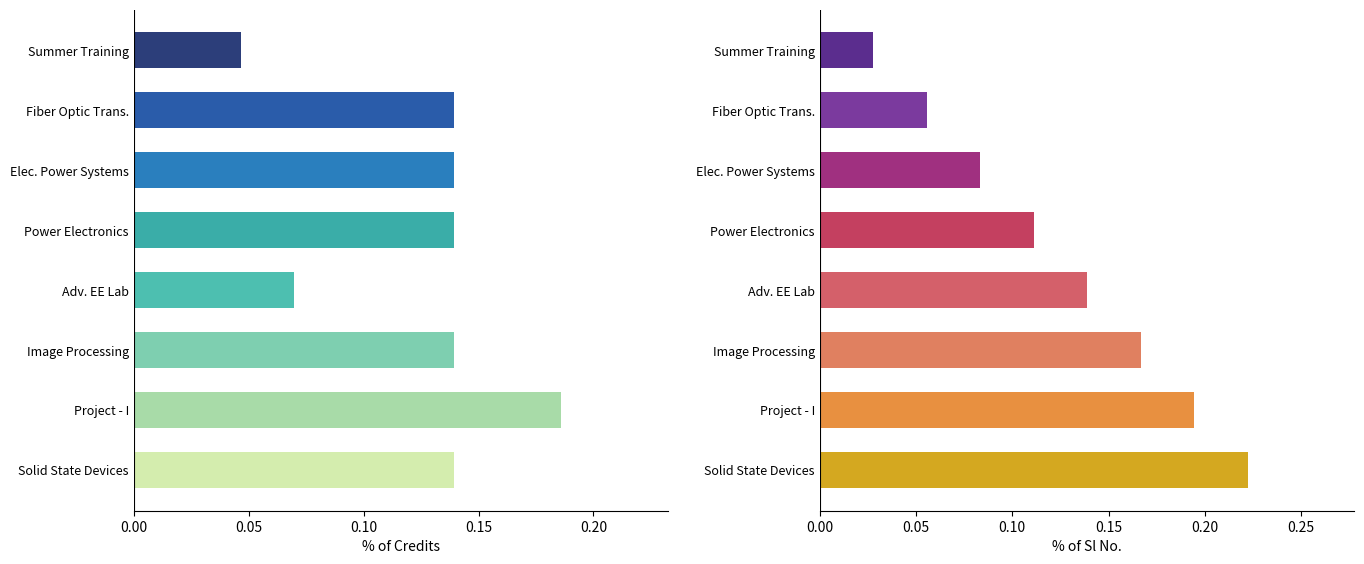

Between Project - I and Solid State Devices, which series saw the biggest shift?

Credit